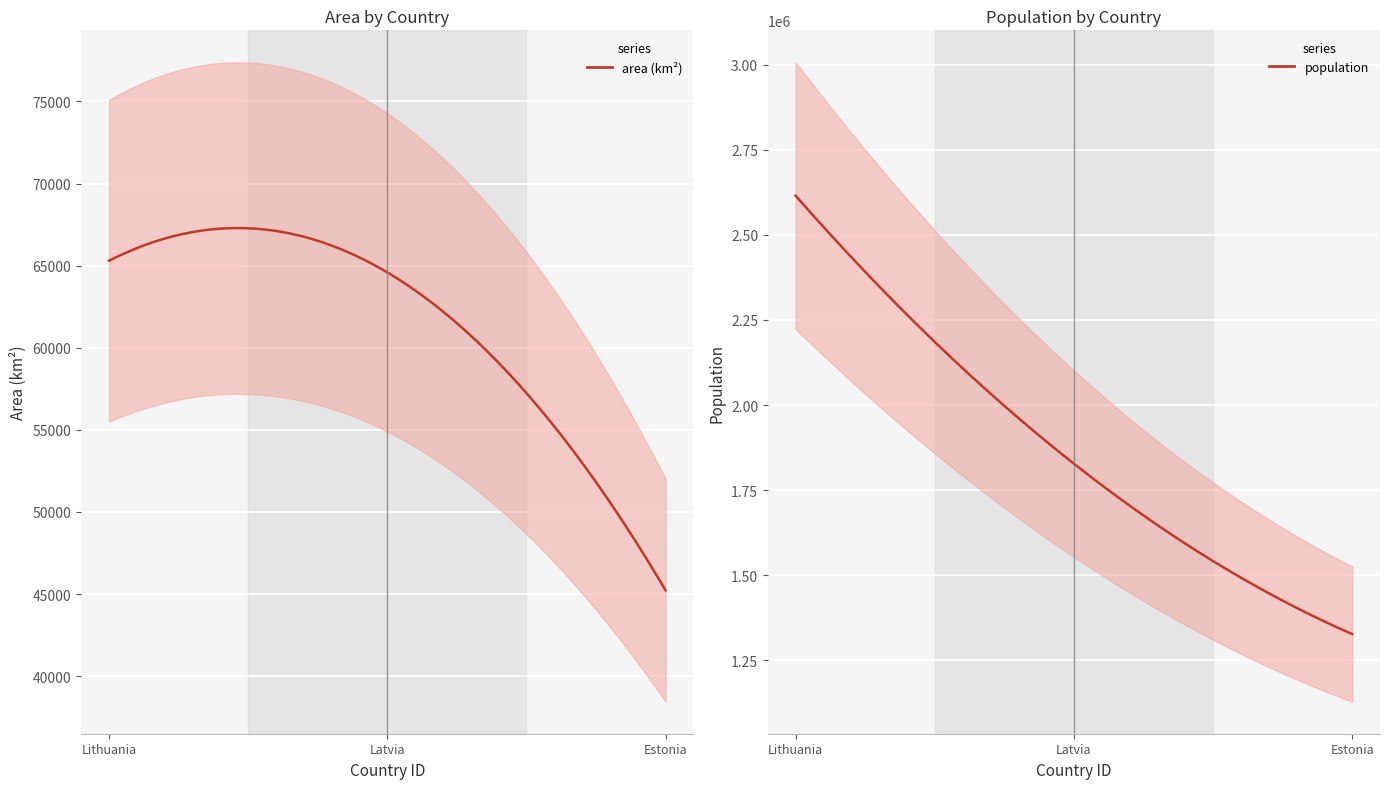

Between Lithuania and Latvia, which series saw the biggest shift?

population